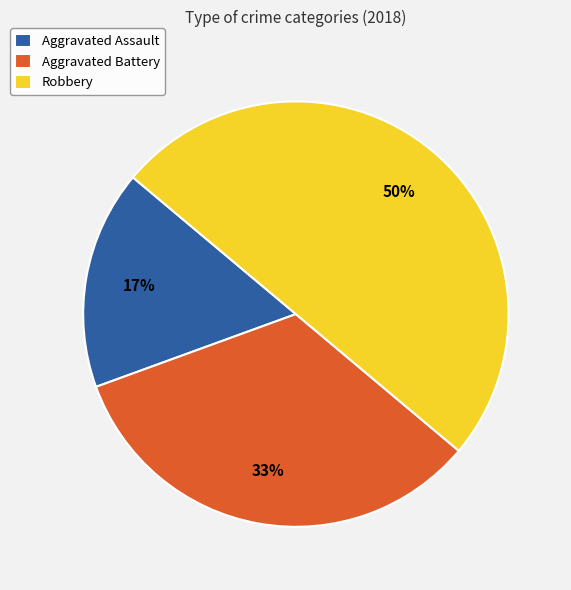

Which slice is the largest?

Robbery